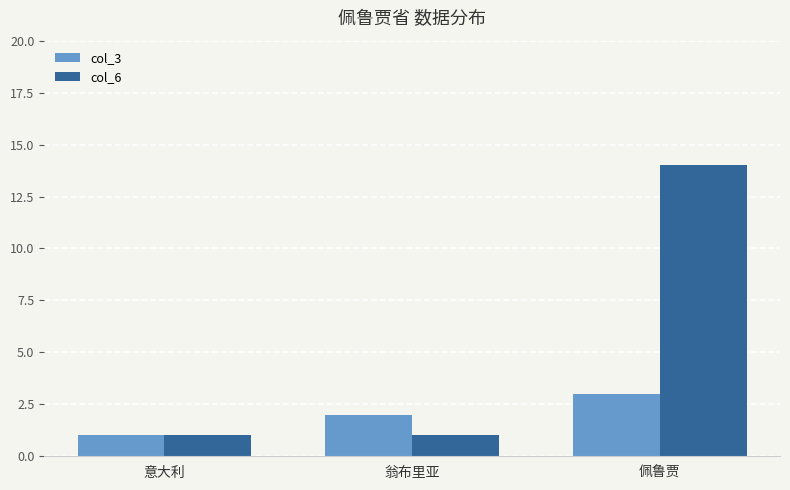

Reading right to left, extract all data points from this chart.

col_3: 佩鲁贾=3	翁布里亚=2	意大利=1
col_6: 佩鲁贾=14	翁布里亚=1	意大利=1